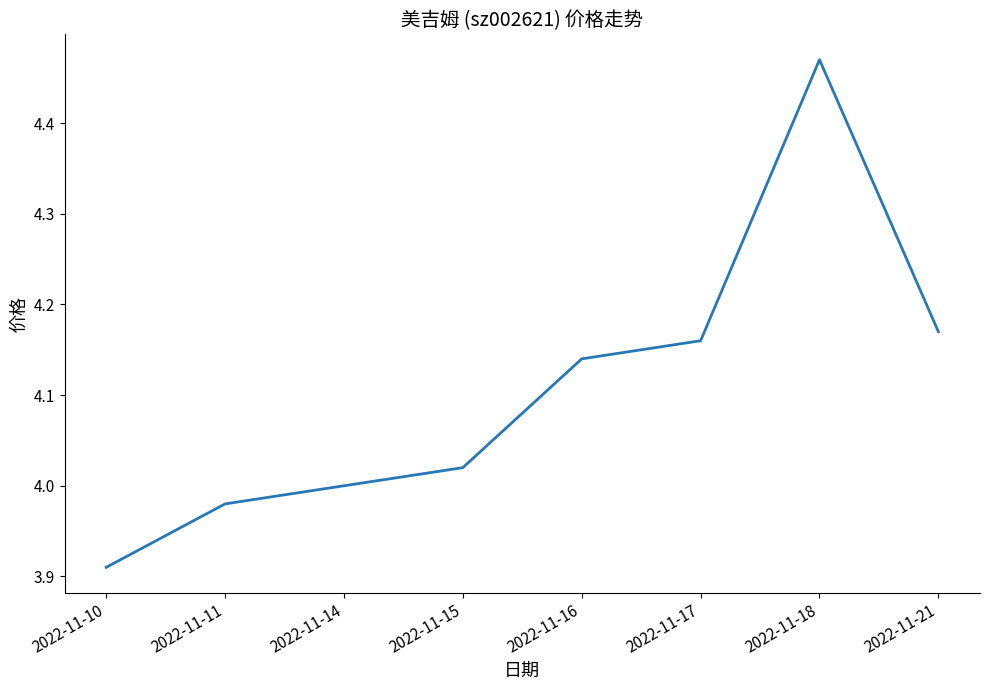

At which category does the chart reach its minimum across all series?

2022-11-10